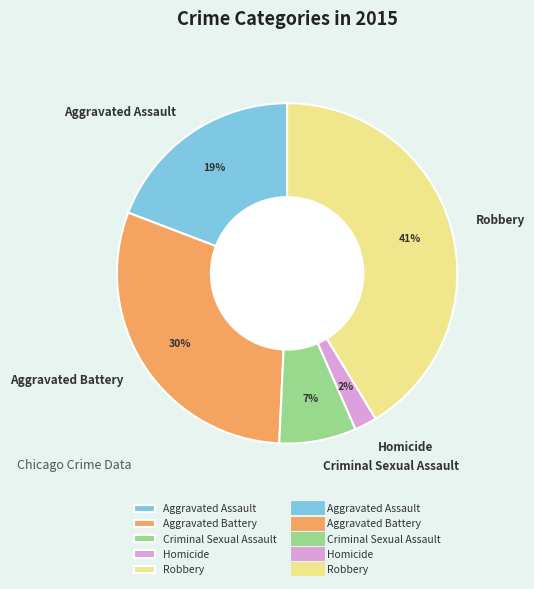

Is there a majority slice in this chart?

No